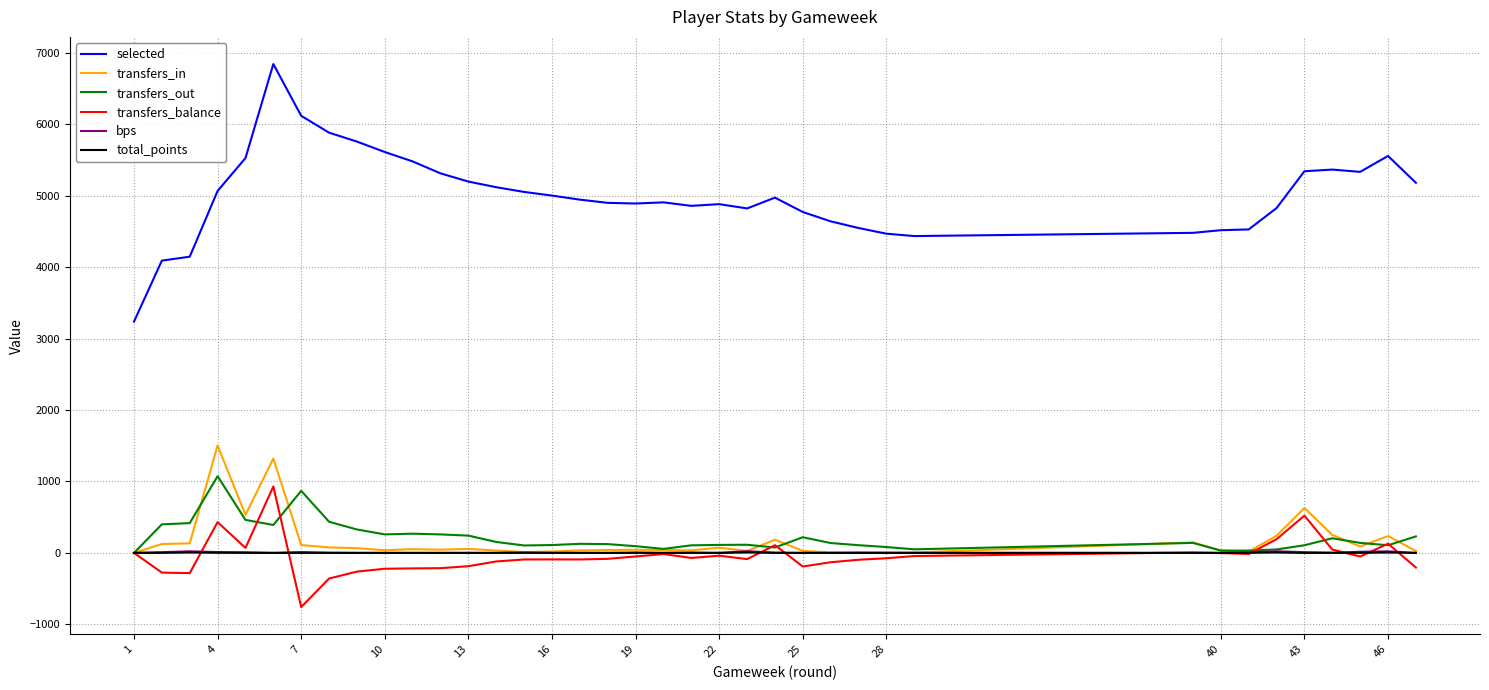

True or false: selected and transfers_balance intersect in this chart.

False